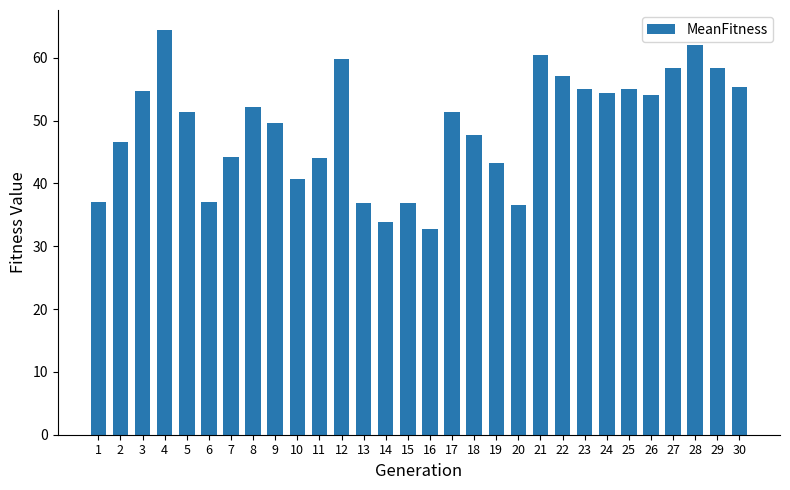

What is the maximum value shown in the chart?

64.4